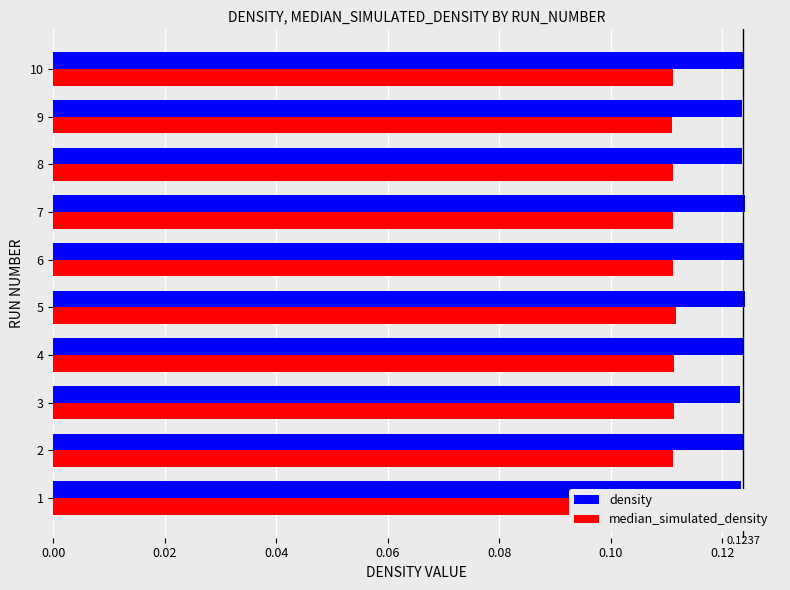

What are all the series names shown in the legend?

density, median_simulated_density